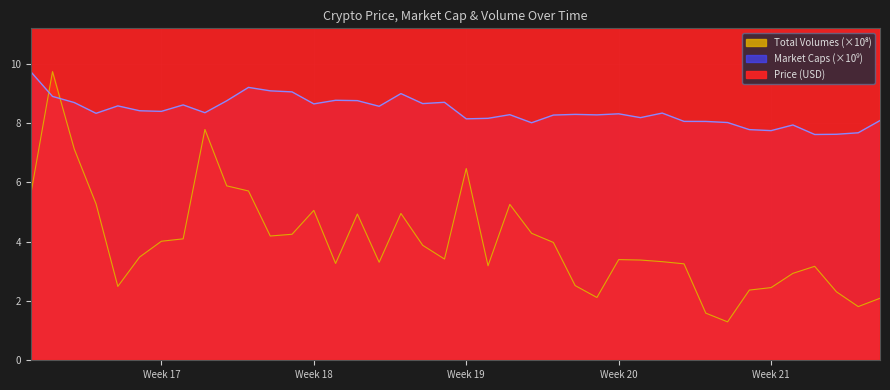

What are all the series names shown in the legend?

Price, Market Caps, Total Volumes